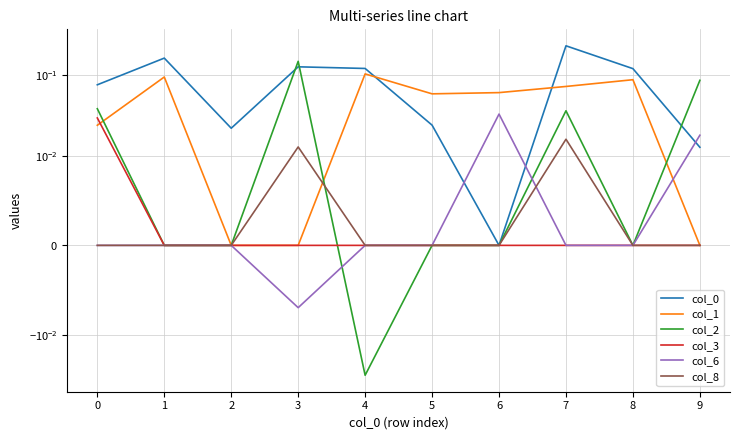

In col_0, how many points are higher than both neighbors (excluding endpoints)?

3